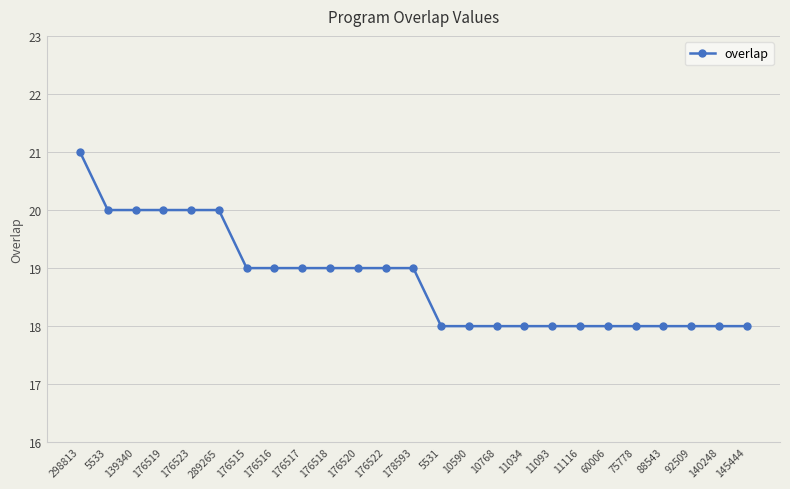

Reading left to right, extract all data points from this chart.

21	20	20	20	20	20	19	19	19	19	19	19	19	18	18	18	18	18	18	18	18	18	18	18	18